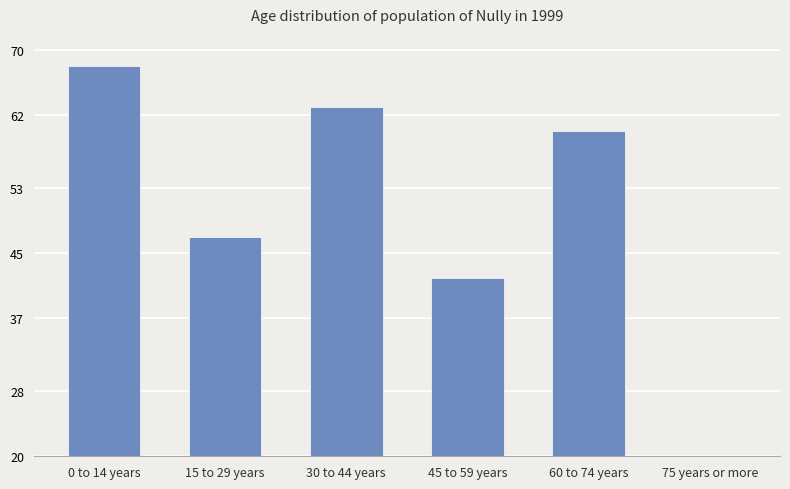

Read the value at 15 to 29 years, to the nearest 10.

50